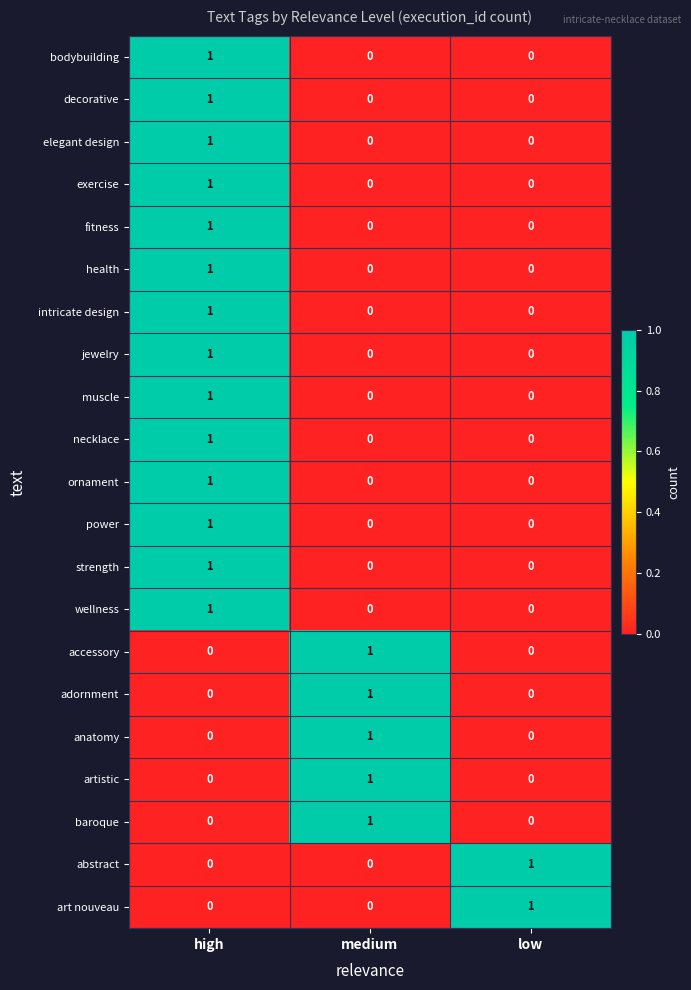

The value of jewelry at high is 1. True or false?

True